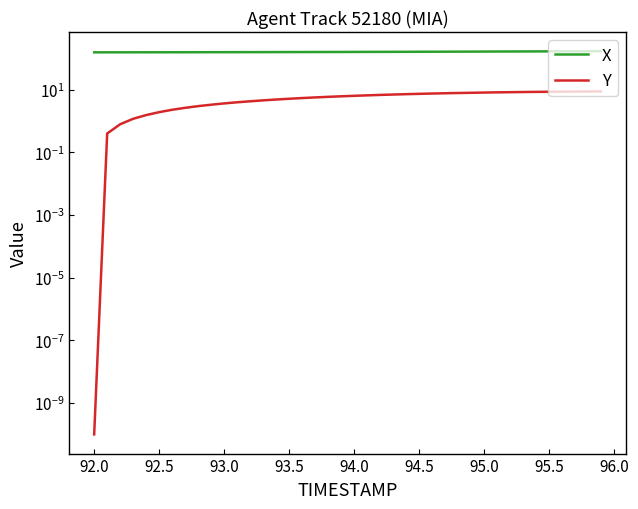

True or false: X and Y intersect in this chart.

False